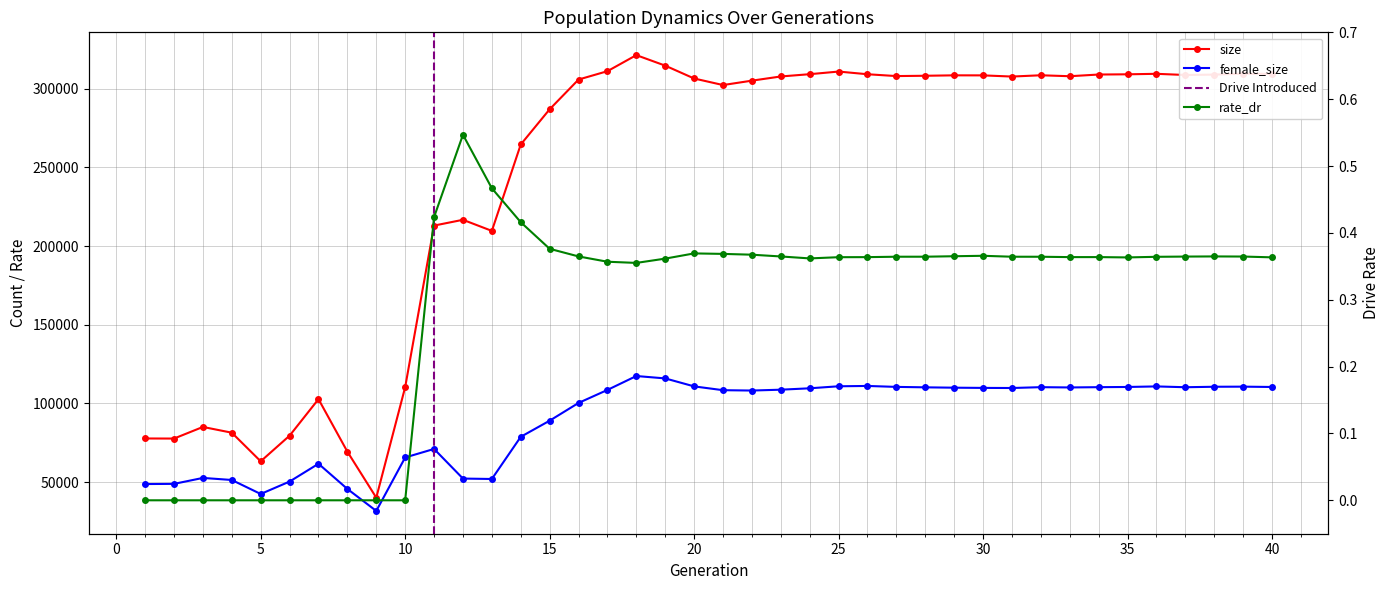

Between 27 and 12, which is larger?

27